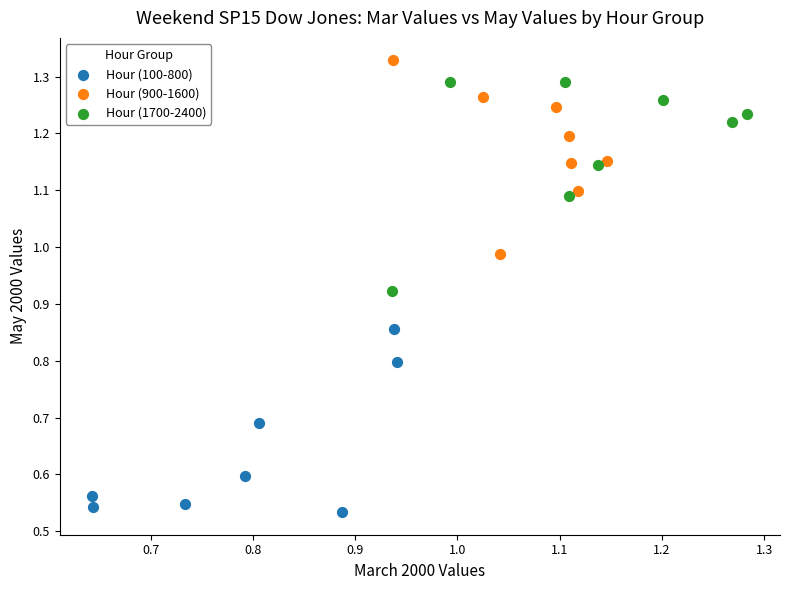

Which series has the widest spread of Y values?

Hour (1700-2400)